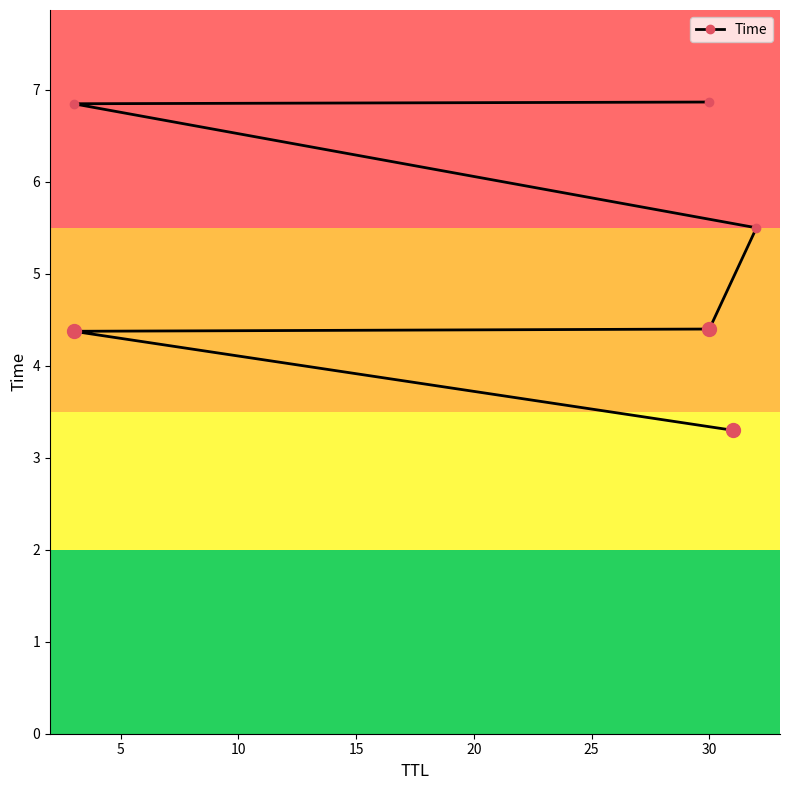

How many values are below 5?

3